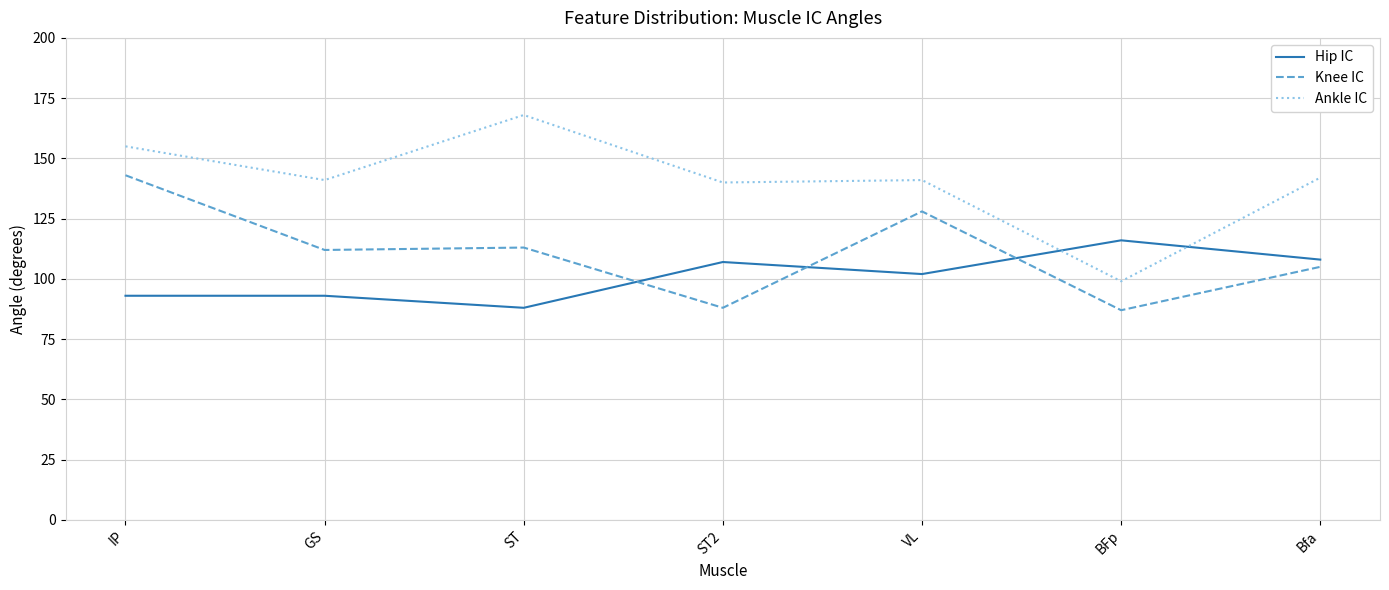

How many lines are shown in the chart?

3